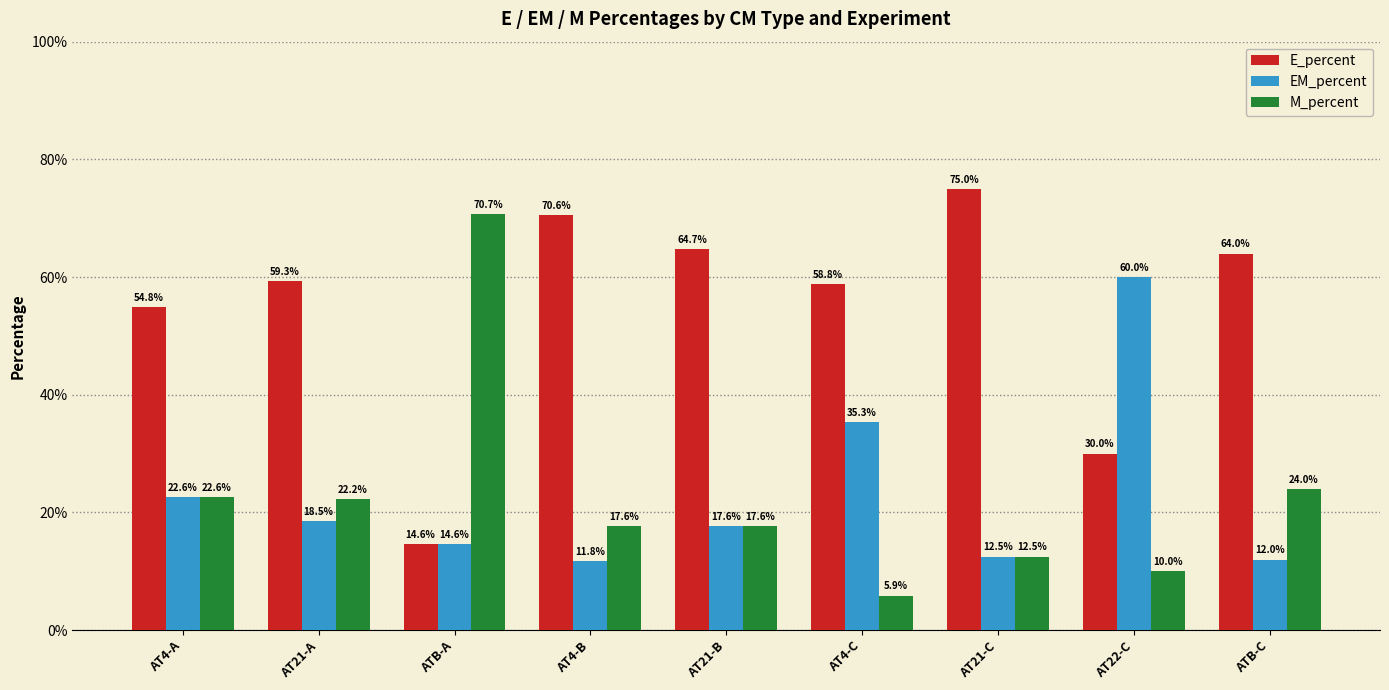

What is the label of the 9th bar from the left?

ATB-C